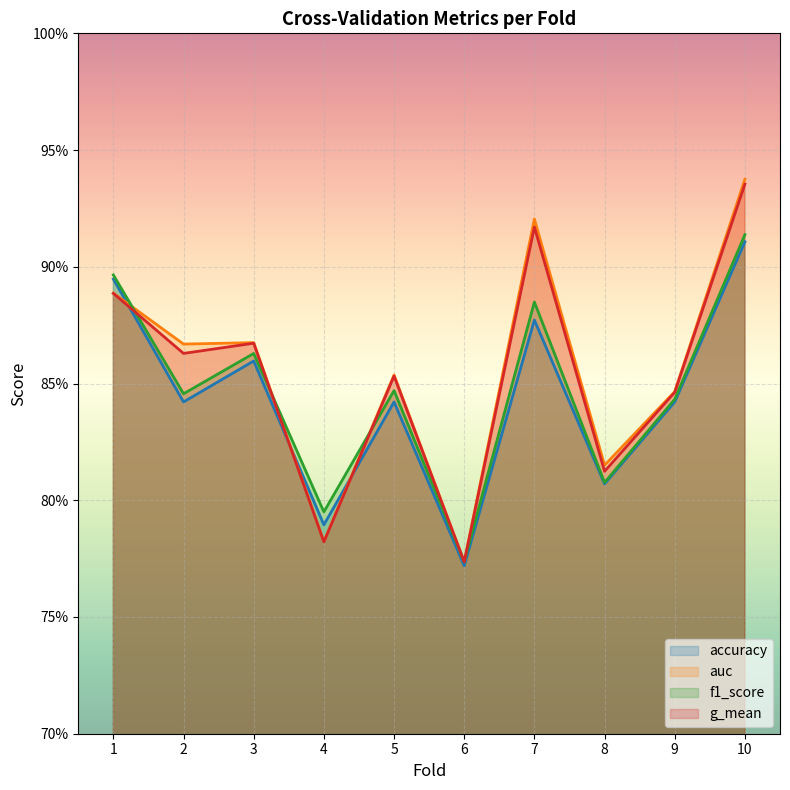

Between 3 and 2, which is larger?

3